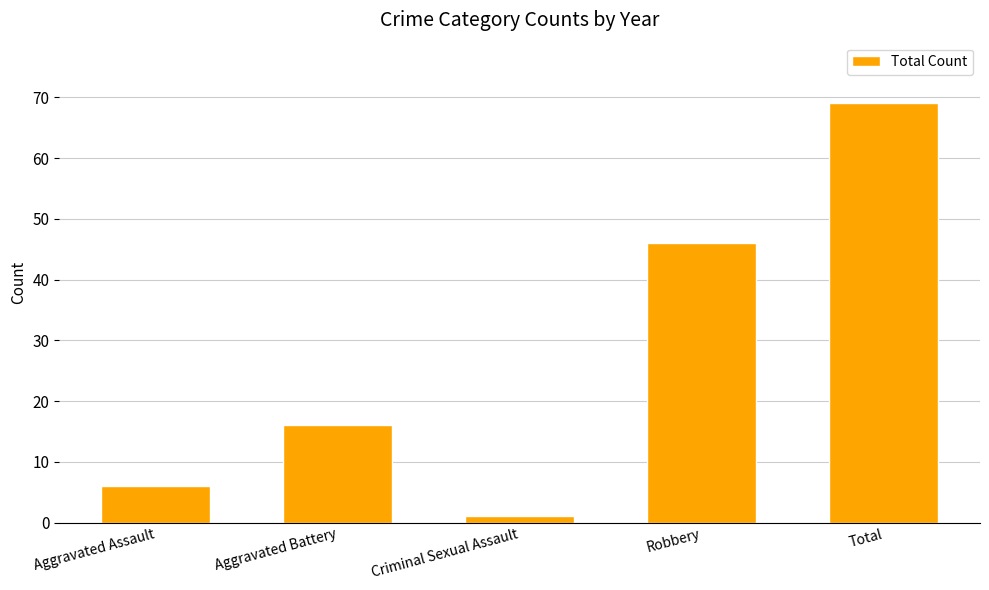

What is the smallest value displayed?

1